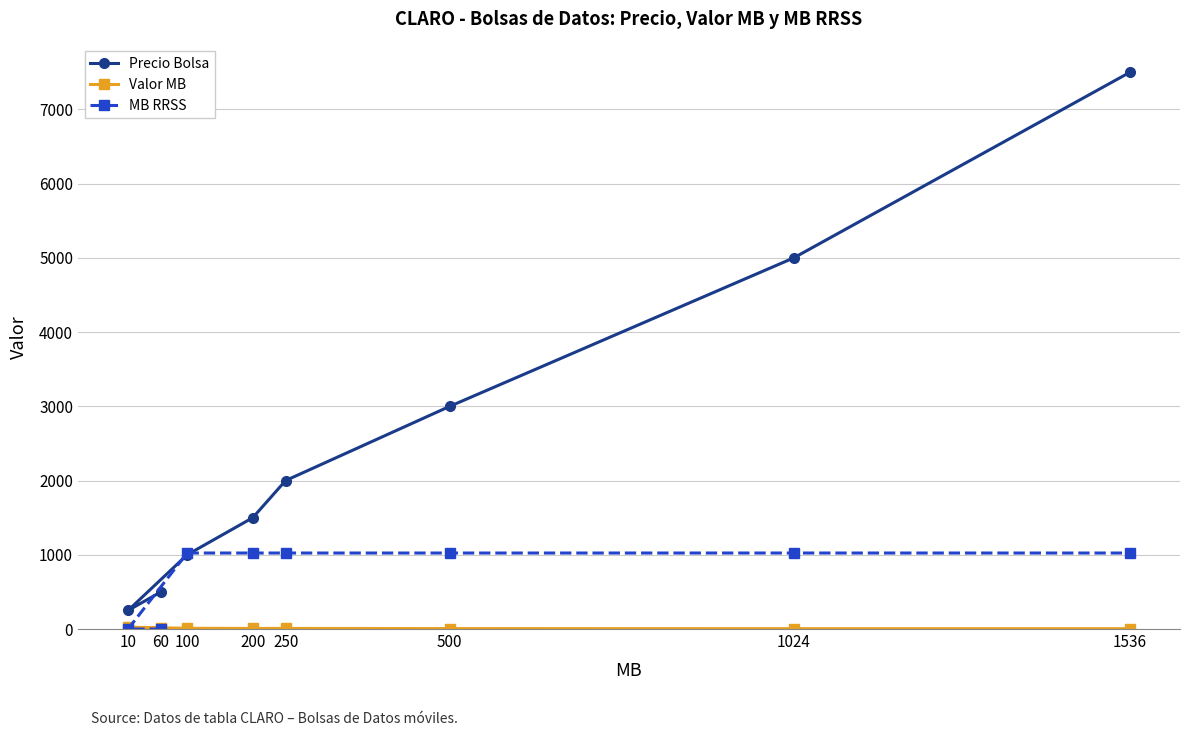

How many data points in Precio Bolsa are above 2000?

3